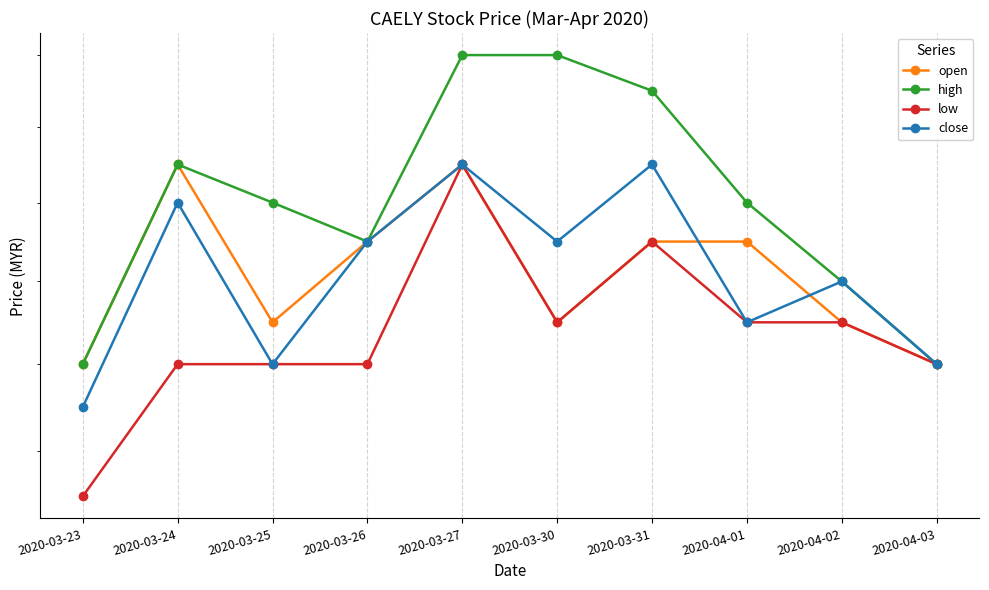

Reading left to right, extract all data points from this chart.

open: 0.2	0.2	0.2	0.2	0.2	0.2	0.2	0.2	0.2	0.2
high: 0.2	0.2	0.2	0.2	0.2	0.2	0.2	0.2	0.2	0.2
low: 0.2	0.2	0.2	0.2	0.2	0.2	0.2	0.2	0.2	0.2
close: 0.2	0.2	0.2	0.2	0.2	0.2	0.2	0.2	0.2	0.2